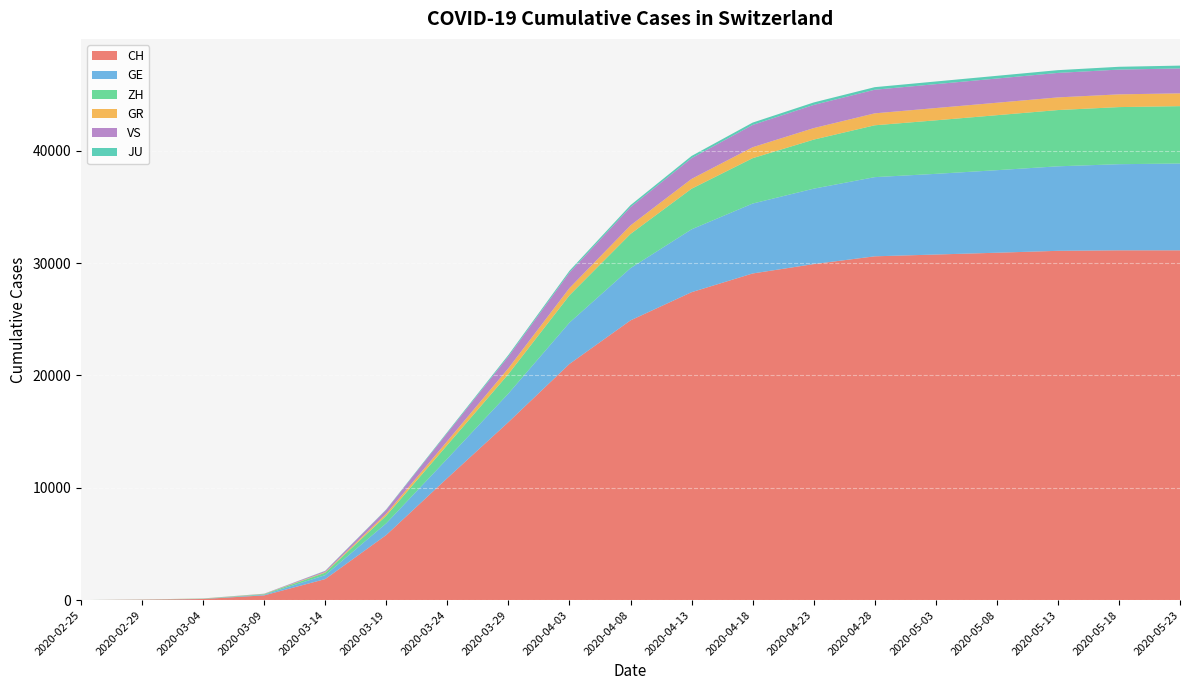

Reading left to right, what are all the values shown in this chart?

CH: 0	30	97	419	1870	5794	10858	15837	21017	24894	27404	29069	29905	30597	30756	30916	31086	31131	31131
GE: 0	9	16	60	351	1041	1729	2547	3678	4651	5596	6224	6713	7048	7181	7348	7522	7666	7726
ZH: 0	6	15	49	218	679	1221	1733	2428	3044	3613	4038	4366	4614	4764	4894	5007	5082	5106
GR: 0	6	12	18	56	182	343	519	649	759	873	974	1024	1063	1093	1108	1126	1133	1139
VS: 0	1	4	17	98	349	728	1055	1385	1631	1847	1986	2063	2103	2128	2156	2181	2206	2217
JU: 0	1	2	7	18	36	82	127	149	171	196	207	220	228	236	240	245	249	252